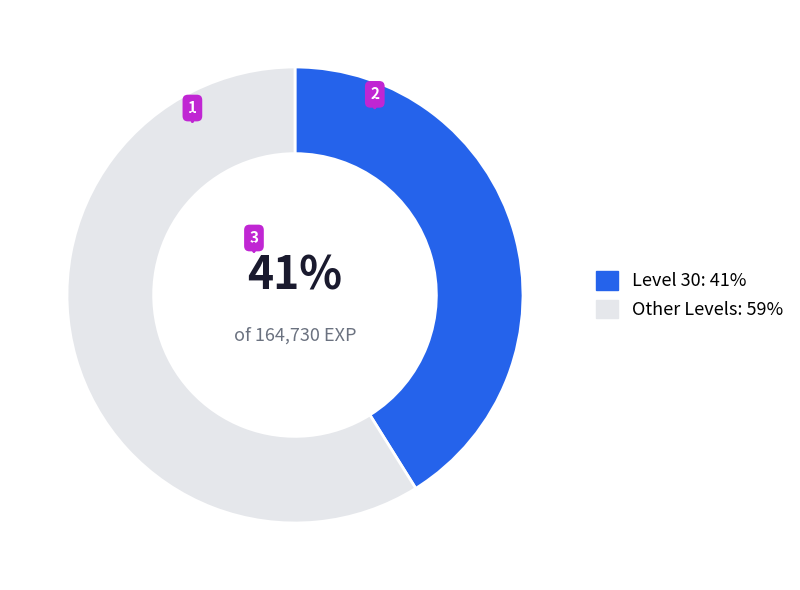

Rank the categories by value from lowest to highest.

Level 30: 41%, Other Levels: 59%